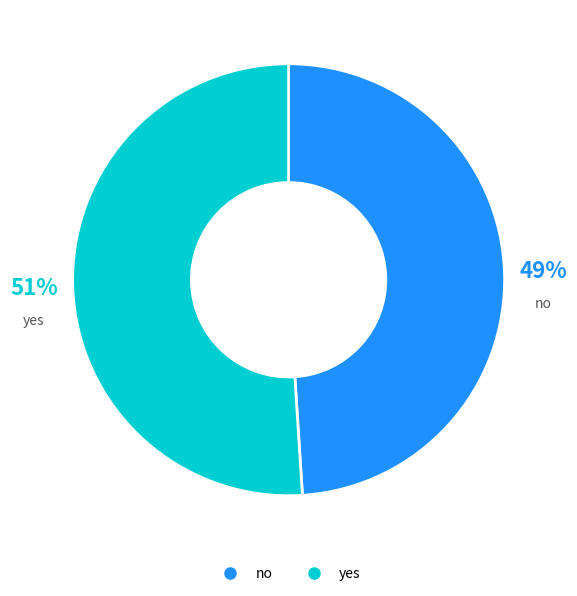

How many segments does this pie chart have?

2